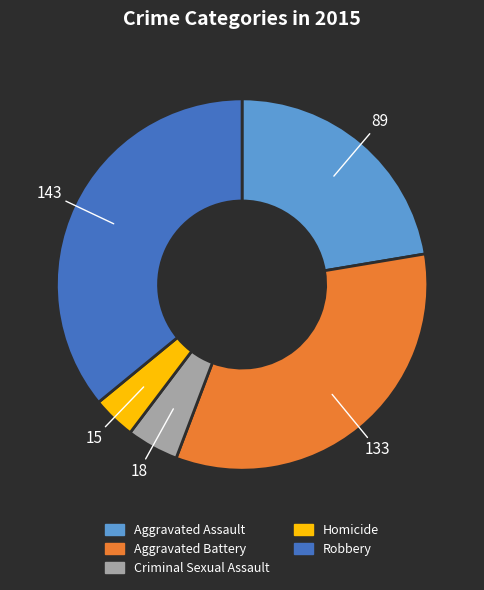

The Aggravated Assault slice represents 22% of the pie. True or false?

True